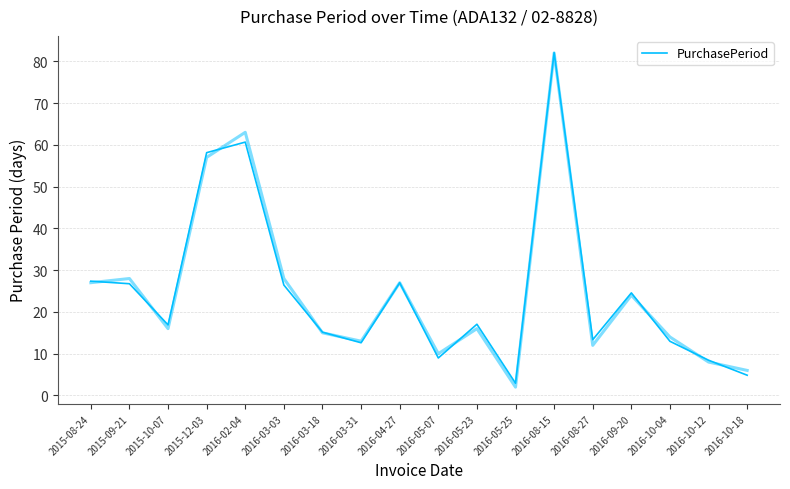

Count the number of data series in this chart.

1